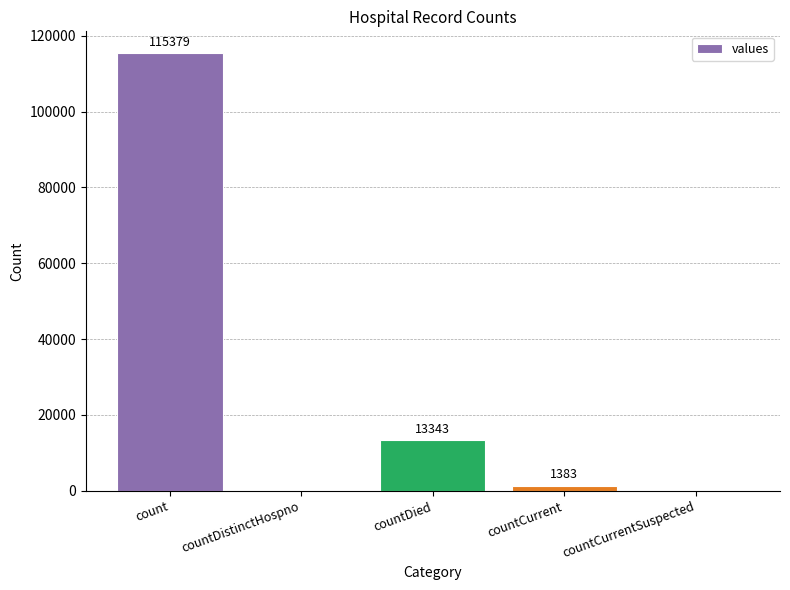

Reading left to right, extract all data points from this chart.

count=115379	countDistinctHospno=0	countDied=13343	countCurrent=1383	countCurrentSuspected=0